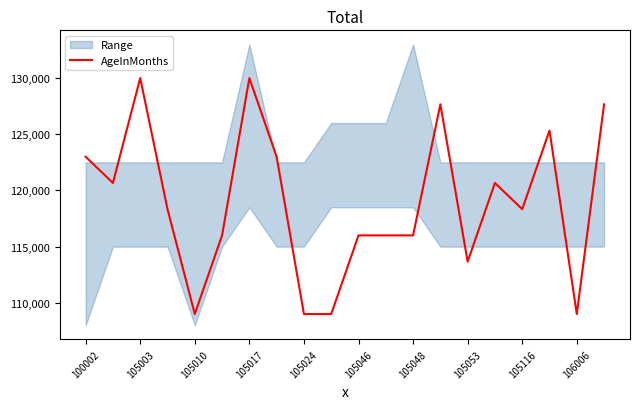

True or false: AgeInMonths has a value of 109000.0 at 105010.

True